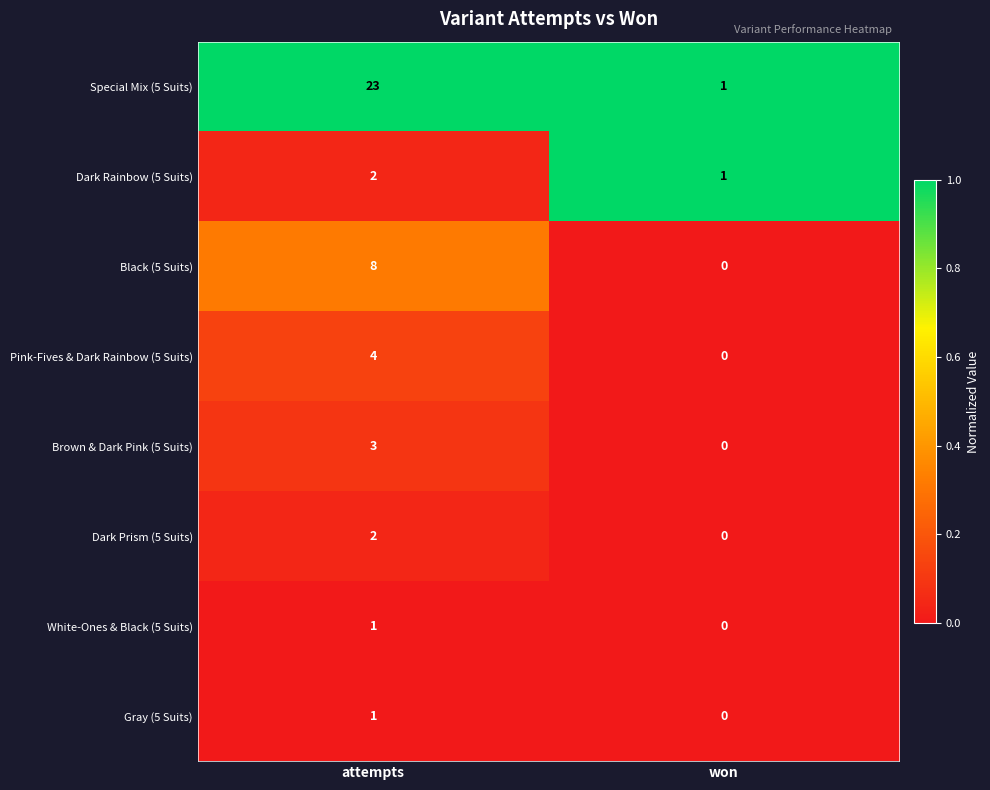

What is the sum of the Pink-Fives & Dark Rainbow (5 Suits) values at won and attempts?

4